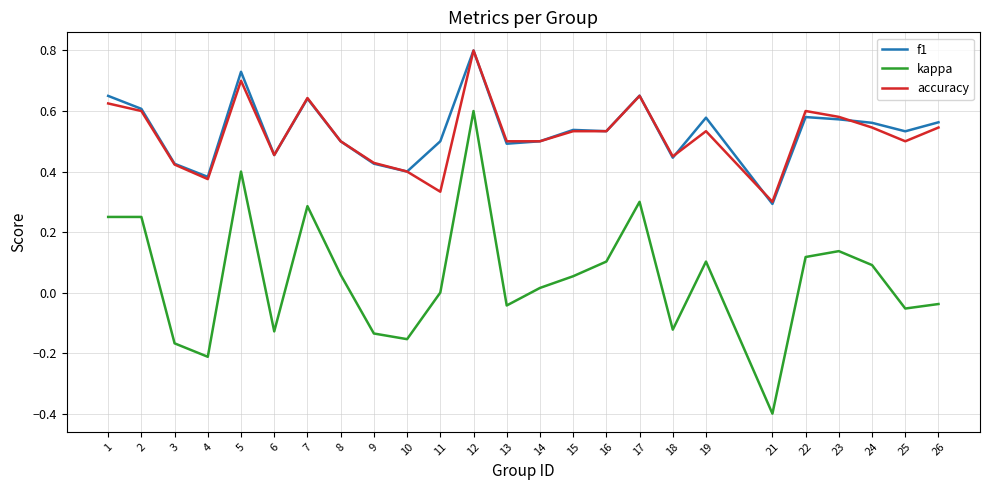

What are all the series names shown in the legend?

f1, kappa, accuracy